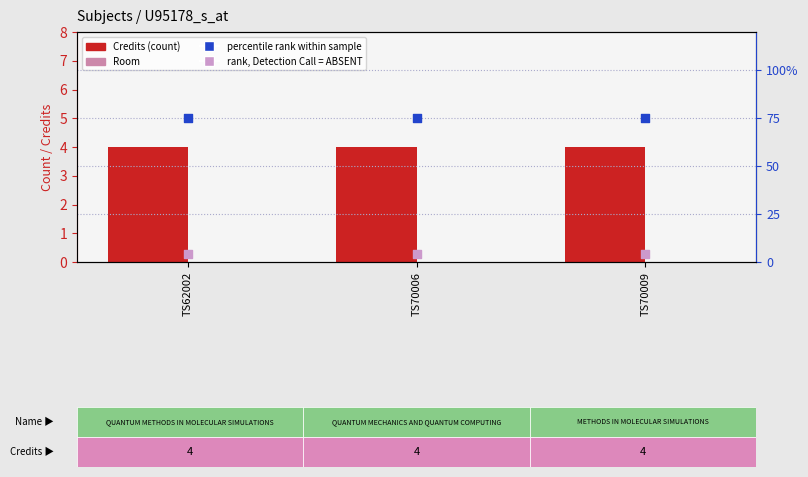

Is the value of Credits at TS70006 greater than the value of rank, Detection Call = ABSENT at TS62002?

No